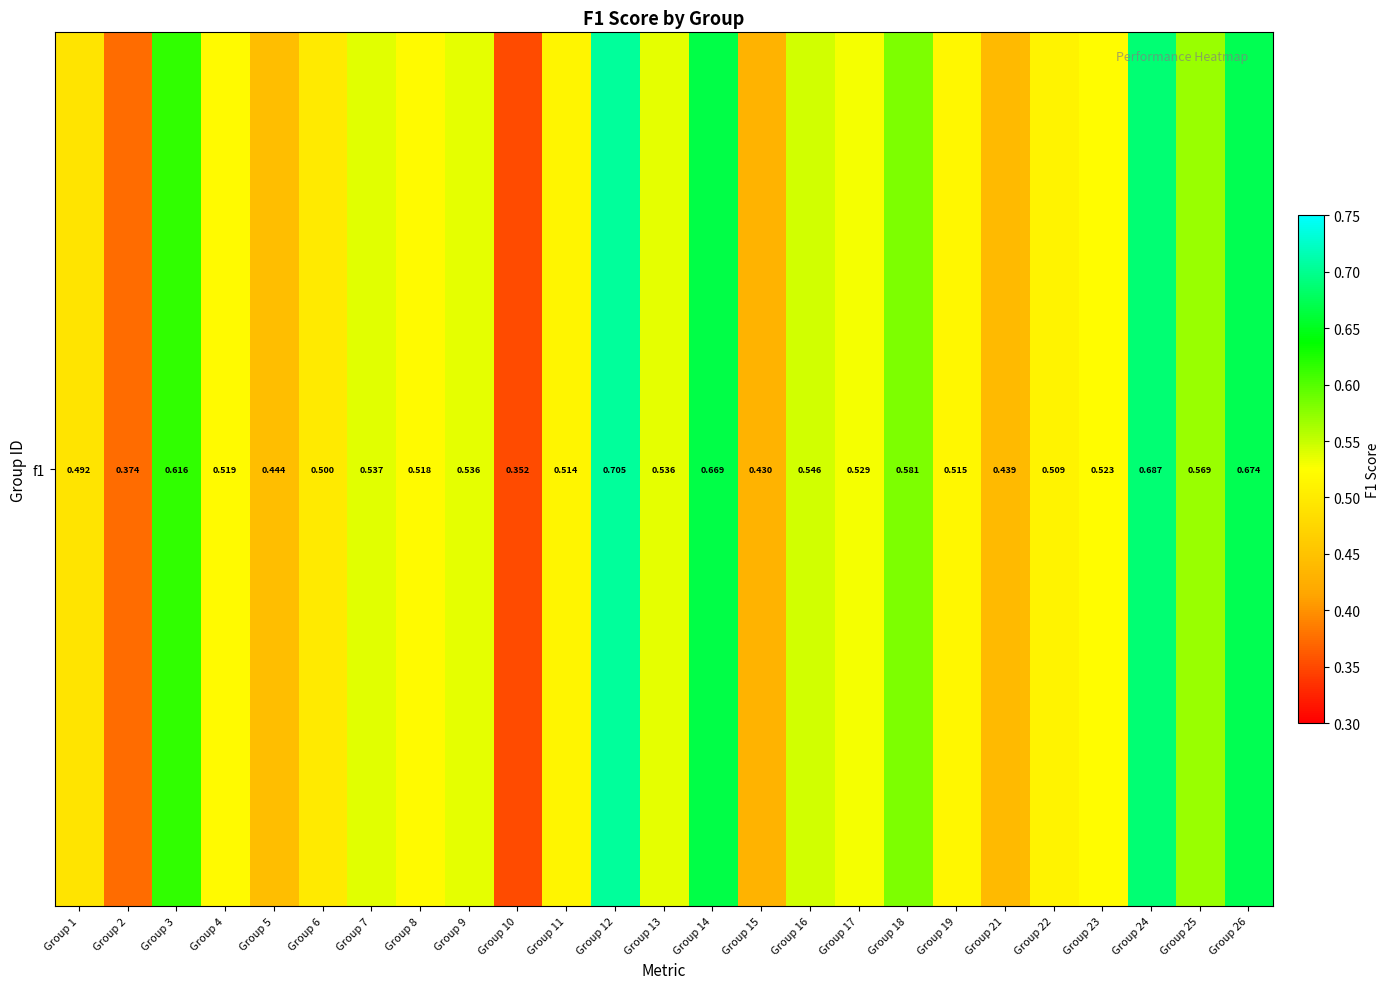

Which has a higher value, Group 17 or Group 18?

Group 18